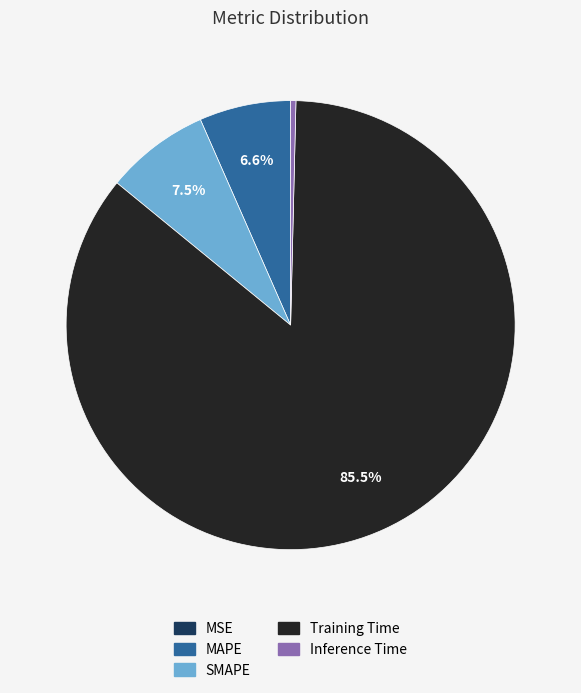

Do MAPE and Inference Time together represent more than half of the pie?

No